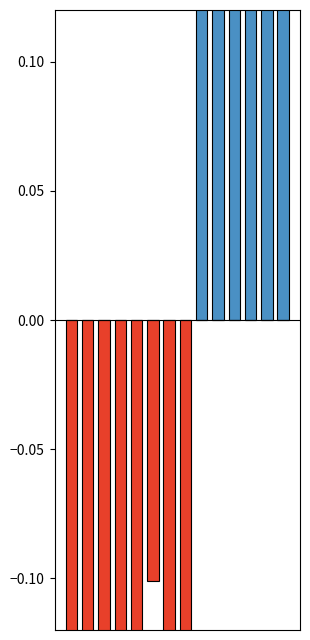

The Positive series shows 0.5 at 10. True or false?

False